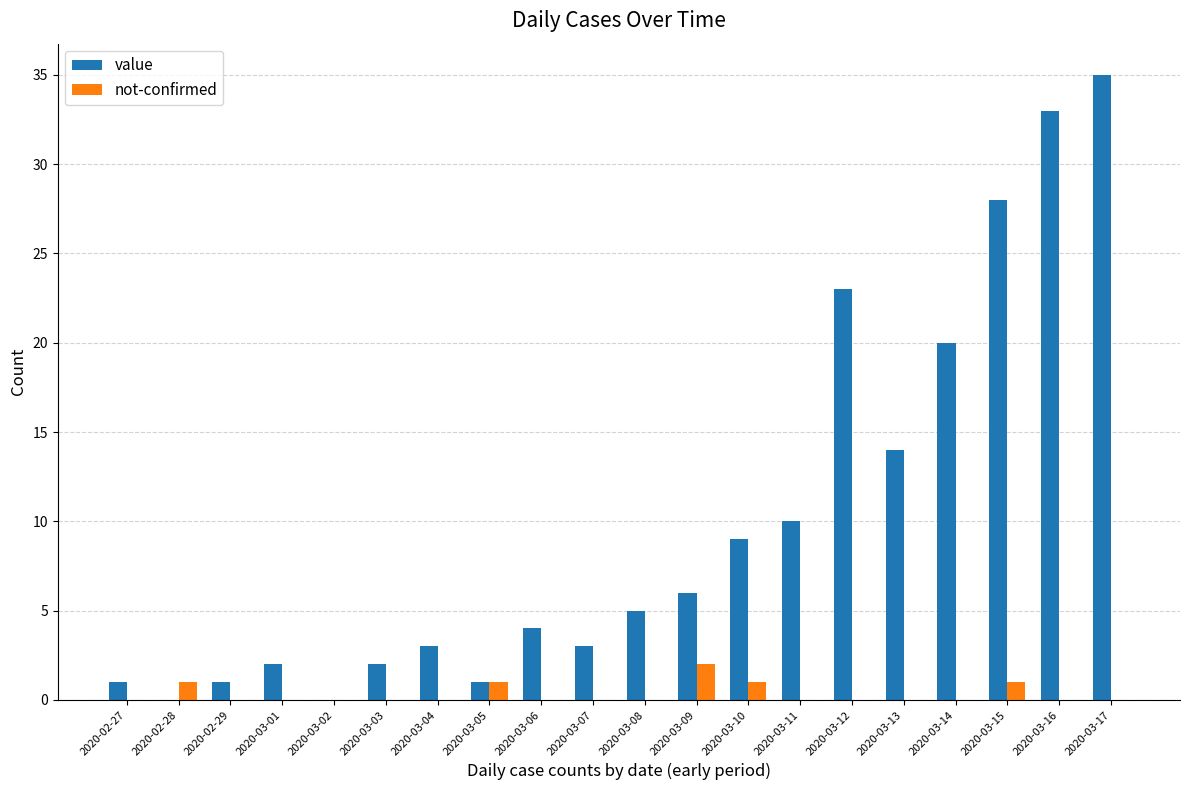

How many data points does each series have?

20